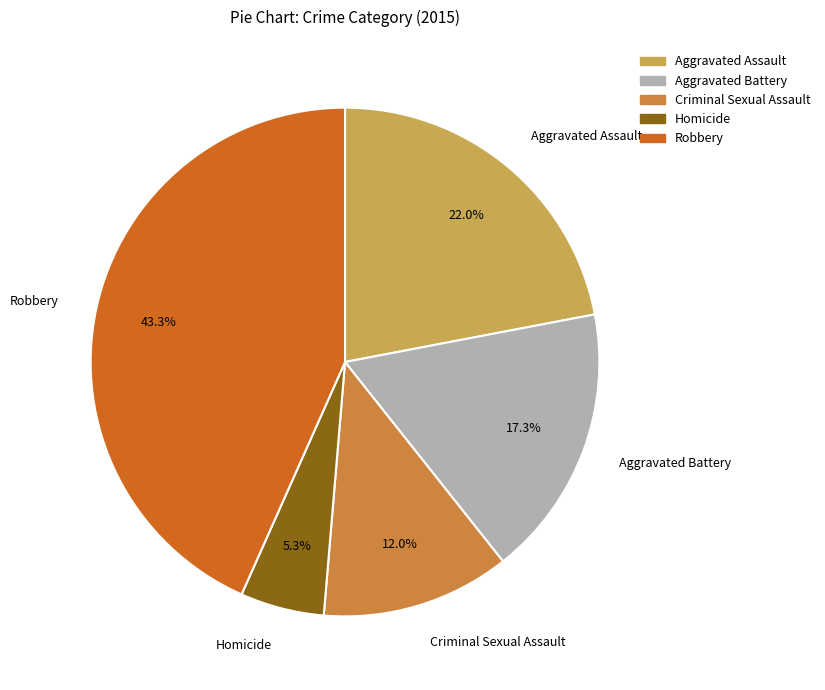

How much of the chart is everything except Homicide?

94.7%